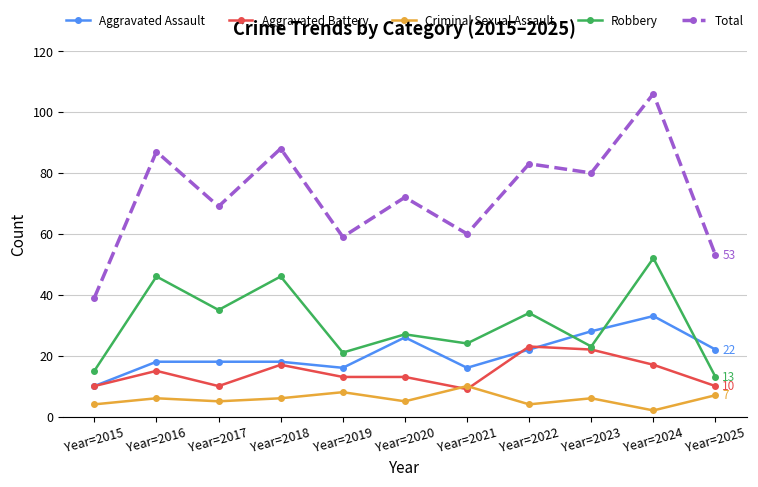

Is it true that Robbery equals 24 at Year=2021?

True